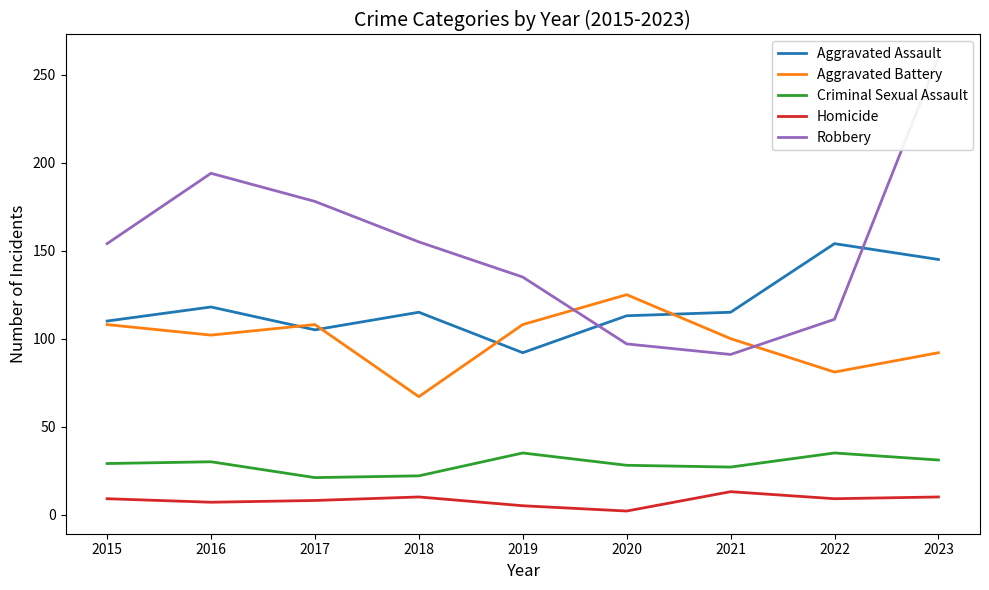

Does the chart display data point markers on the line(s)?

No